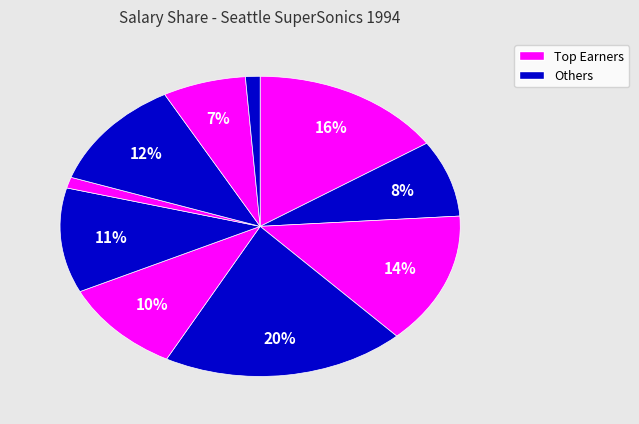

How many slices are in this pie chart?

10